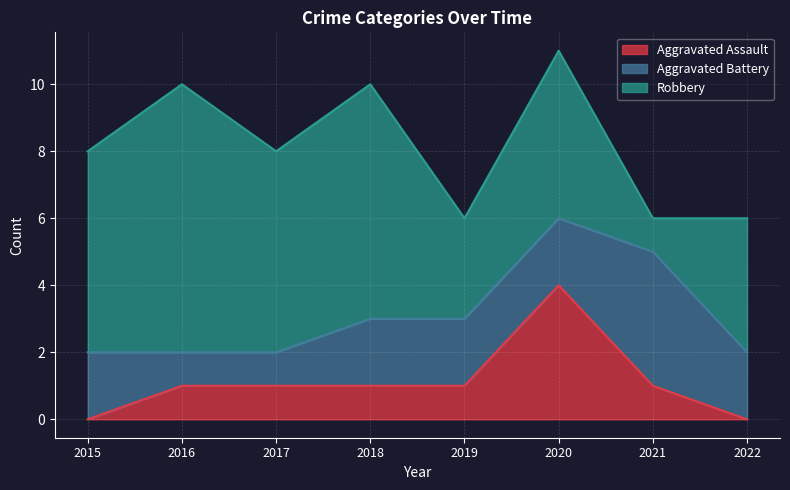

Rank the series by their maximum value, from highest to lowest.

Robbery, Aggravated Assault, Aggravated Battery